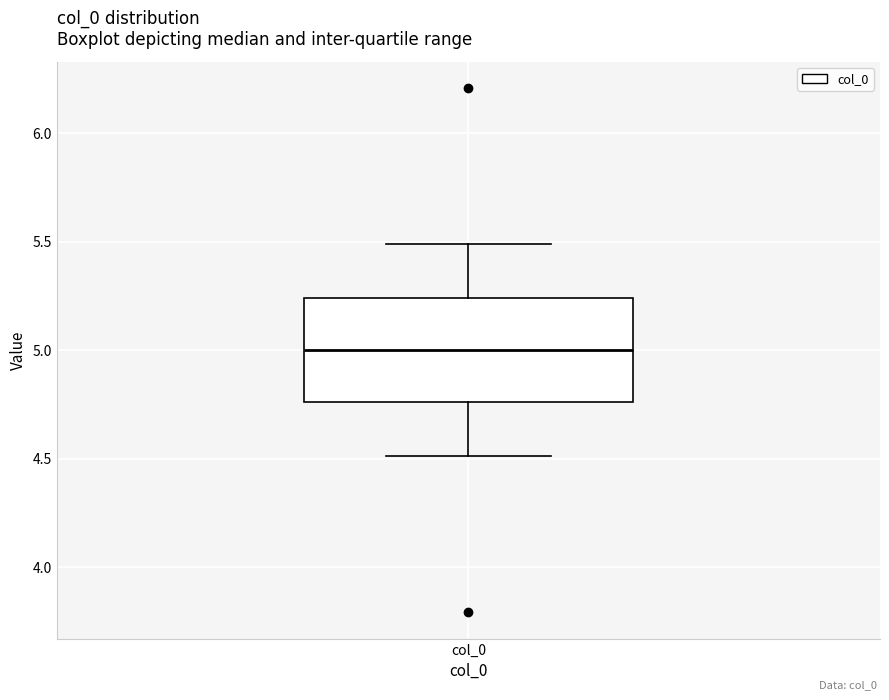

Read this box plot against the y-axis: the position of the median line, the range covered by the box, and the ends of both whiskers. The values are not printed on the chart, so give them approximately, as read against the axis.

median 5.00, box 4.75 to 5.25, whiskers 4.50 to 5.50